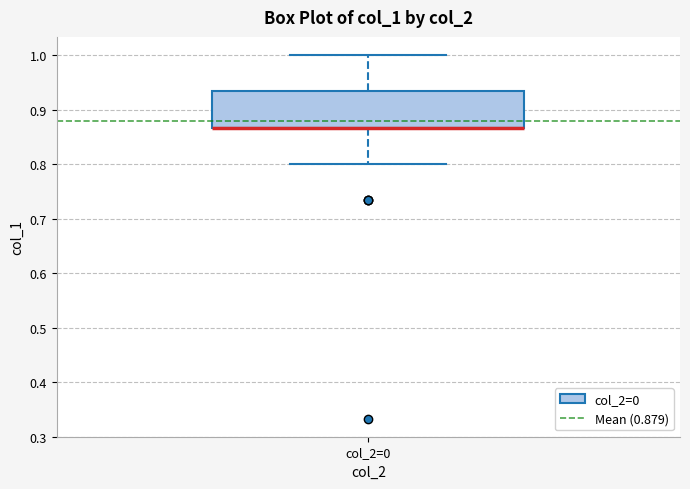

Where is the upper edge of the box for col_2=0 on the y-axis? The values are not printed on the chart, so give them approximately, as read against the axis.

0.93